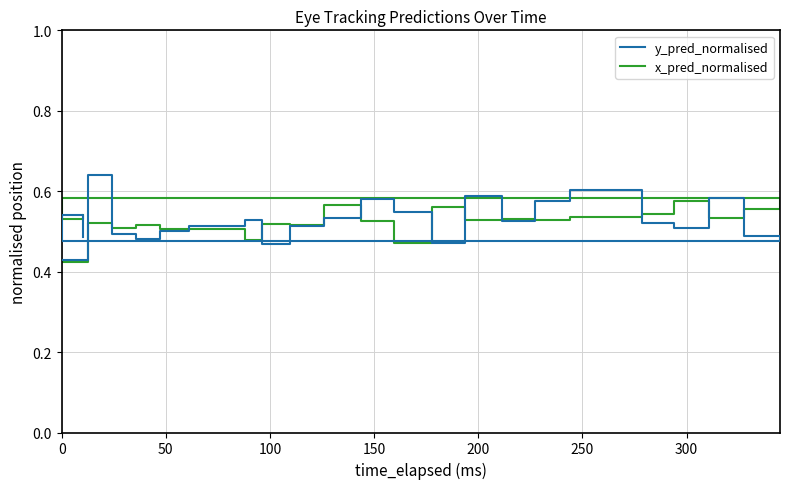

In y_pred_normalised, how many points are higher than both neighbors (excluding endpoints)?

6